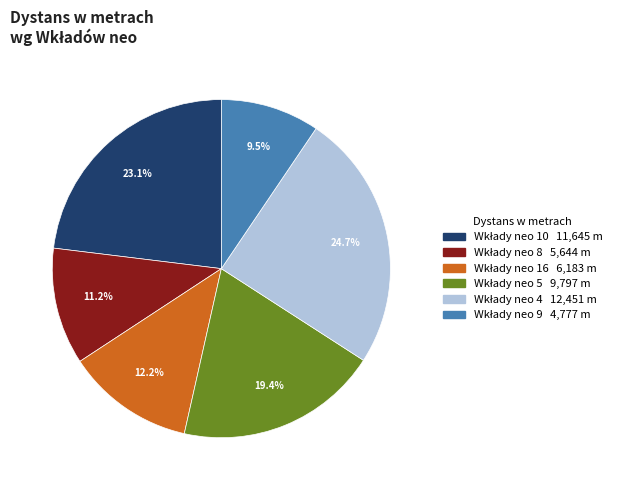

Does any single category account for the majority?

No